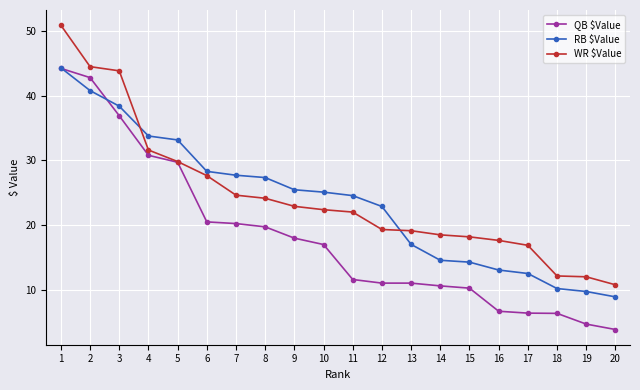

What is the value of the RB $Value point at the 11th from the left?

24.6